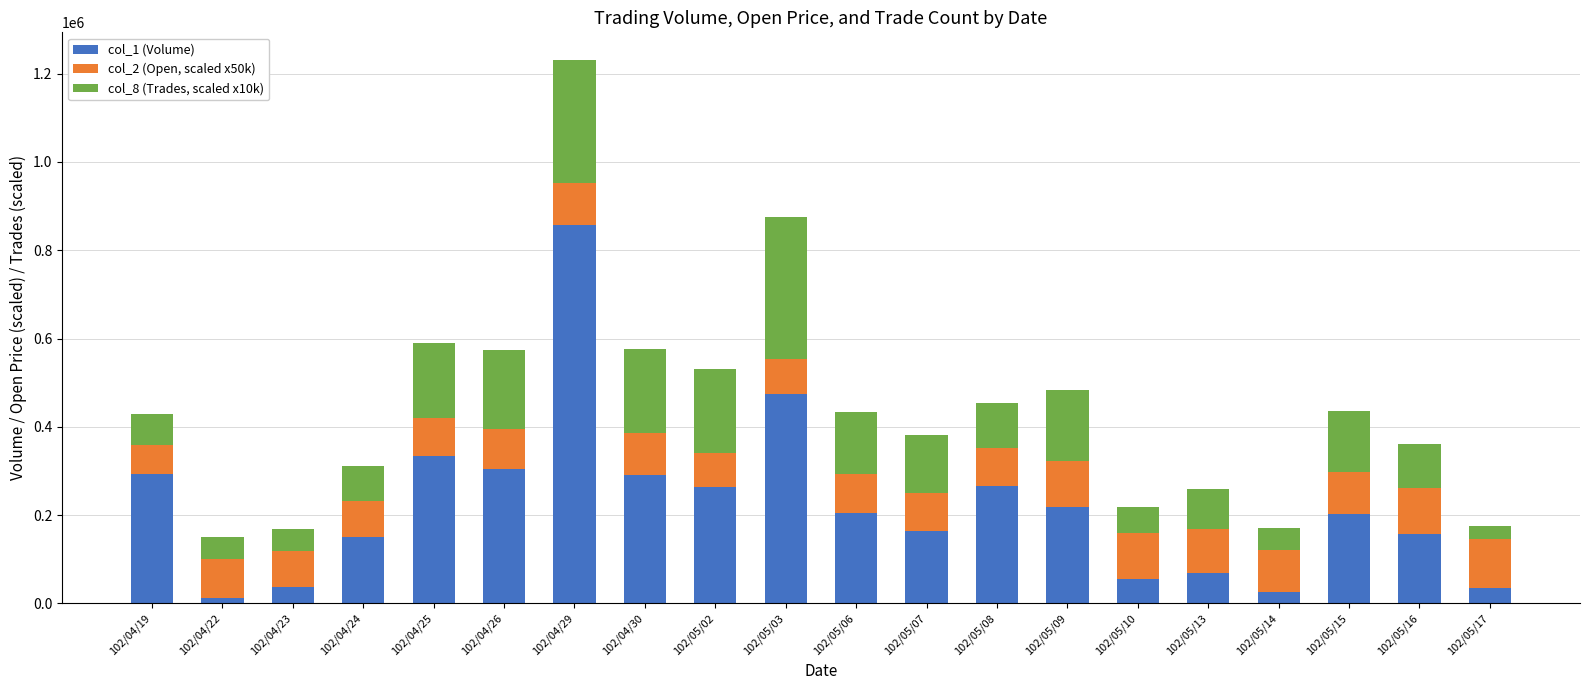

At which category is the sum across all series the highest?

102/04/29